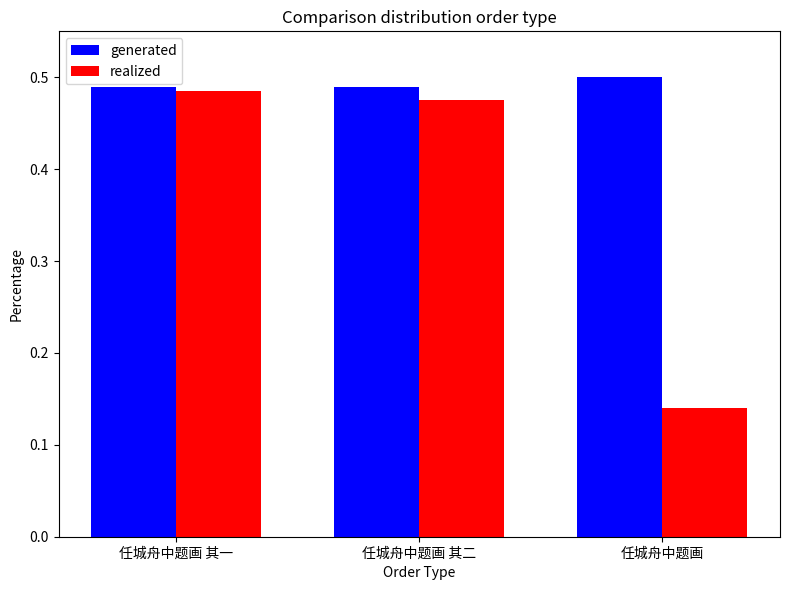

Rank the series by their average value, from lowest to highest.

realized, generated